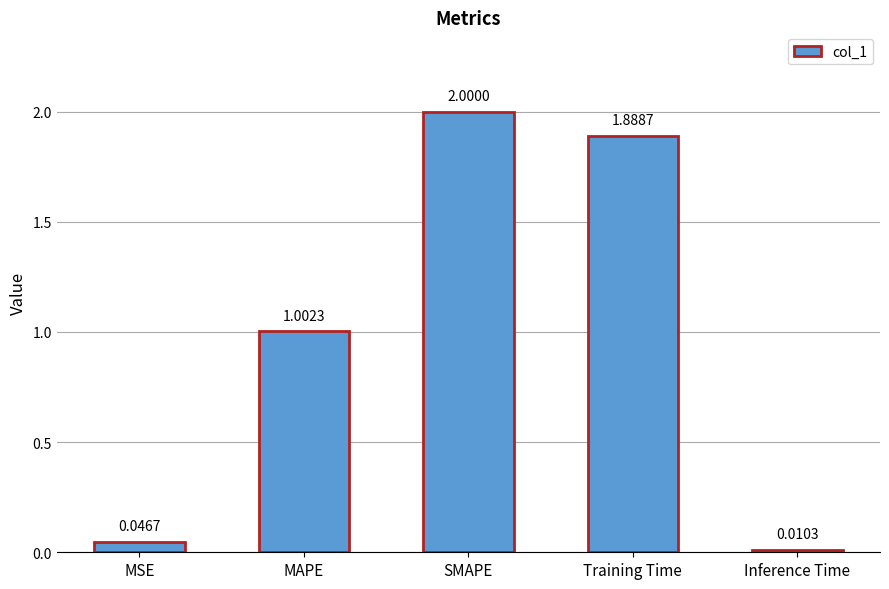

True or false: the data shows 1.0 at MAPE.

True